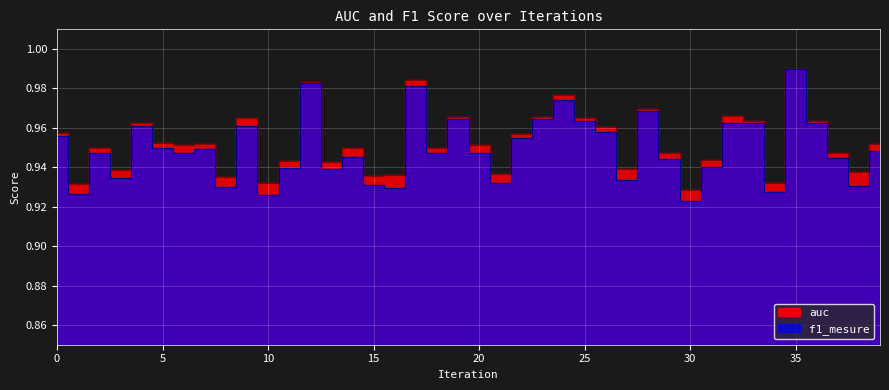

What is the average value of the f1_mesure series?

0.9